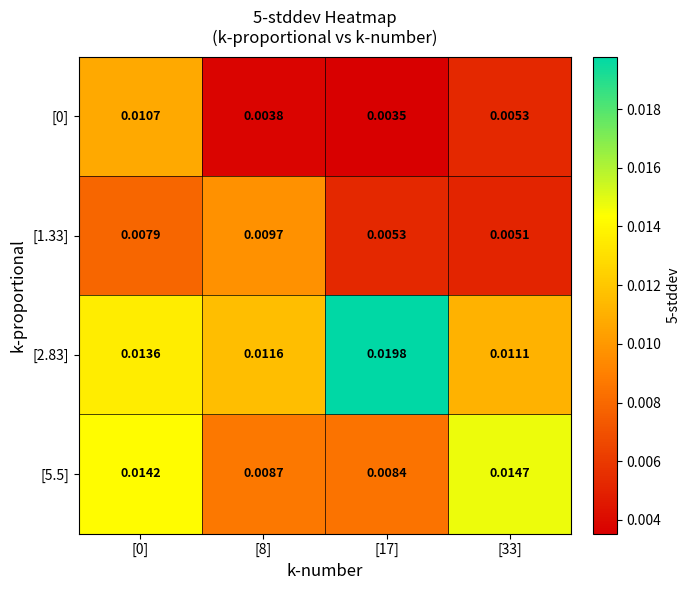

At how many categories does at least one series exceed 0?

4